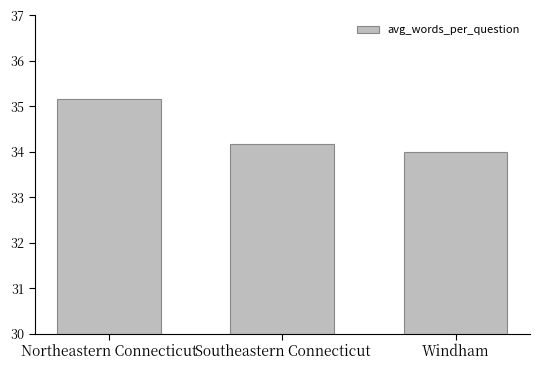

Rank the categories by value from highest to lowest.

Northeastern Connecticut, Southeastern Connecticut, Windham